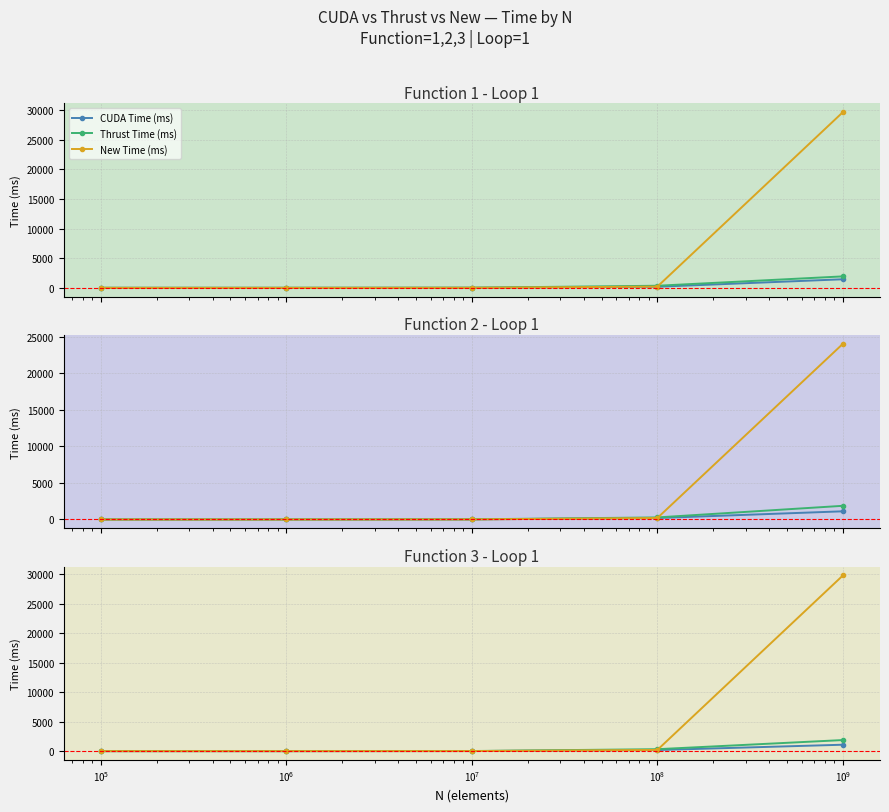

True or false: CUDA Time (ms) and Thrust Time (ms) cross at least once.

False